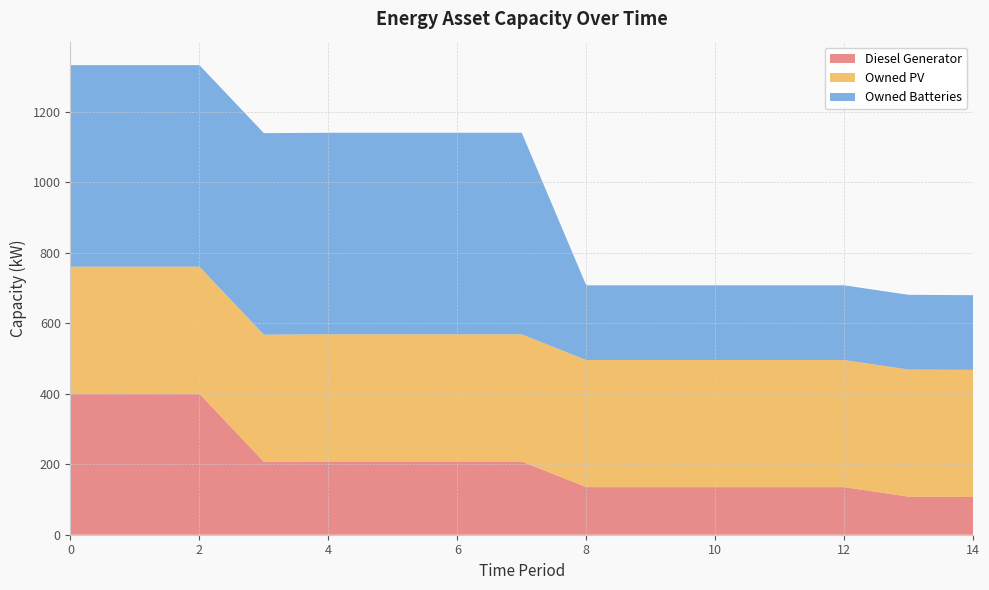

Reading left to right, extract all data points from this chart.

Diesel Generator: 0=400	1=400	2=400	3=207	4=208	5=208	6=208	7=208	8=135	9=135	10=135	11=135	12=135	13=108	14=107
Owned PV: 0=361	1=361	2=361	3=361	4=361	5=361	6=361	7=361	8=361	9=361	10=361	11=361	12=361	13=361	14=361
Owned Batteries: 0=572	1=572	2=572	3=572	4=572	5=572	6=572	7=572	8=212	9=212	10=212	11=212	12=212	13=212	14=212